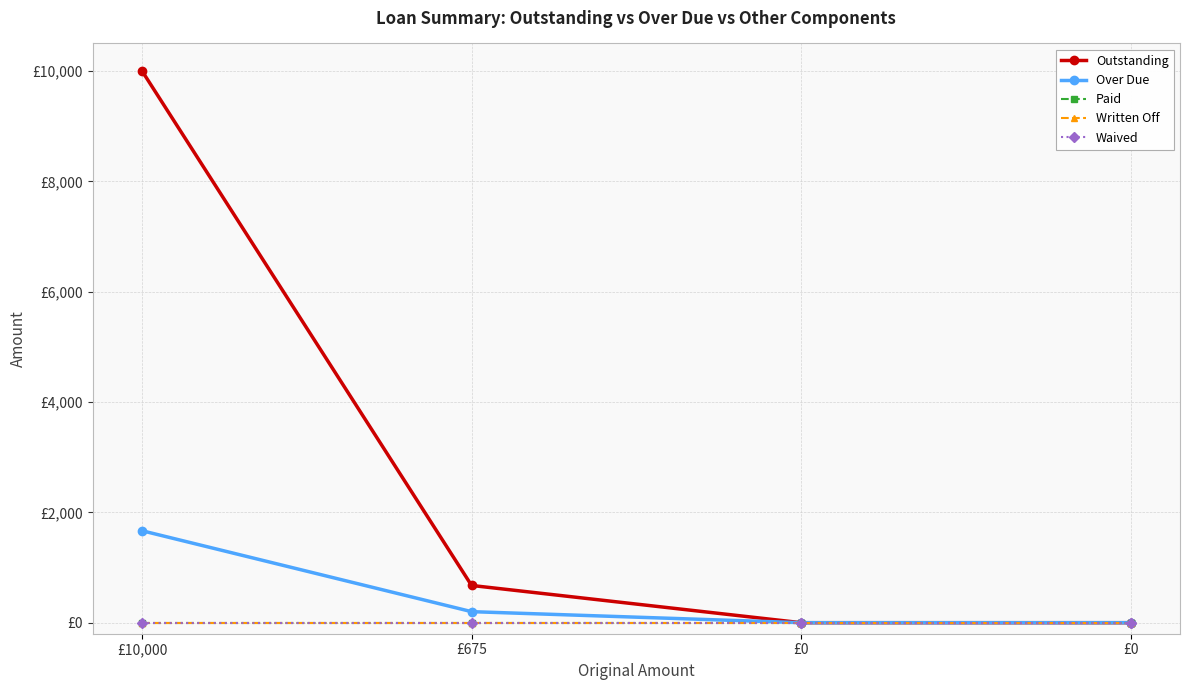

Does the chart have visible grid lines?

Yes